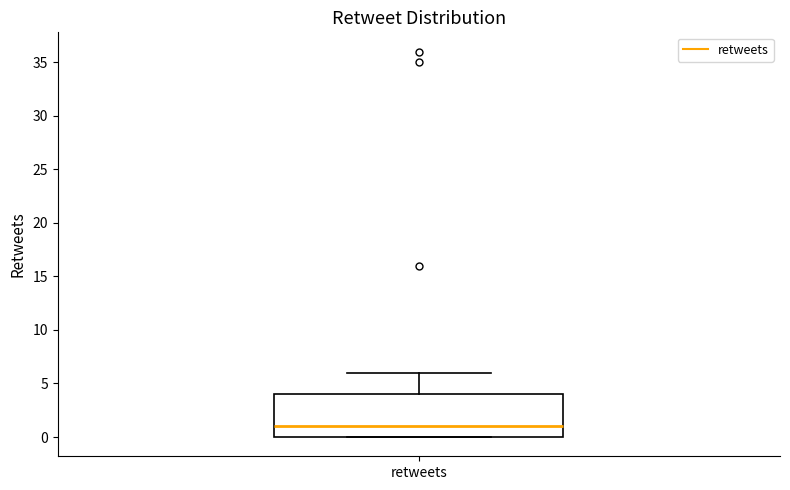

Read this box plot against the y-axis: the position of the median line, the range covered by the box, and the ends of both whiskers. The values are not printed on the chart, so give them approximately, as read against the axis.

median 1, box 0 to 4, whiskers 0 to 6